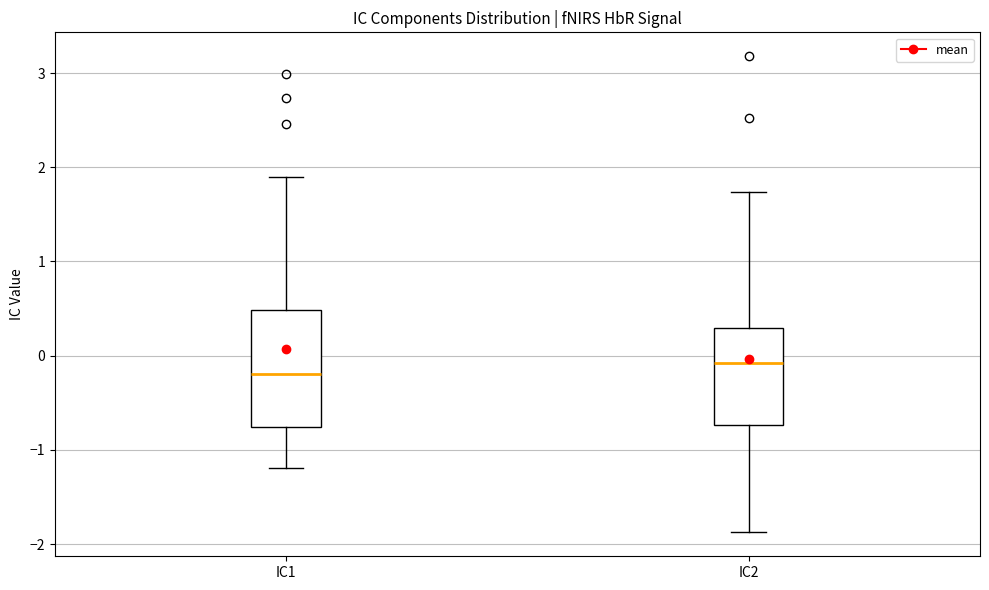

Where is the lower edge of the box for IC1 on the y-axis? The values are not printed on the chart, so give them approximately, as read against the axis.

-0.8